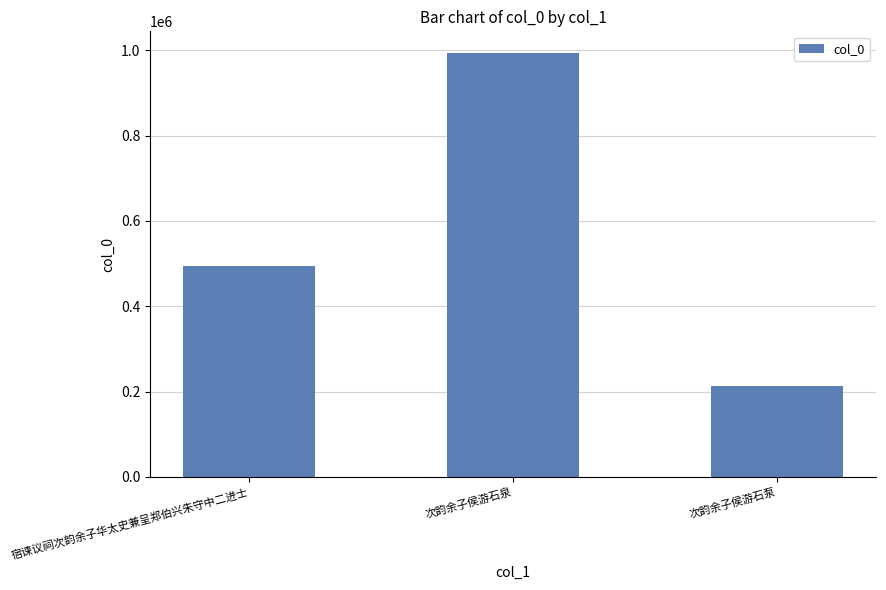

How many distinct data groups are displayed?

1